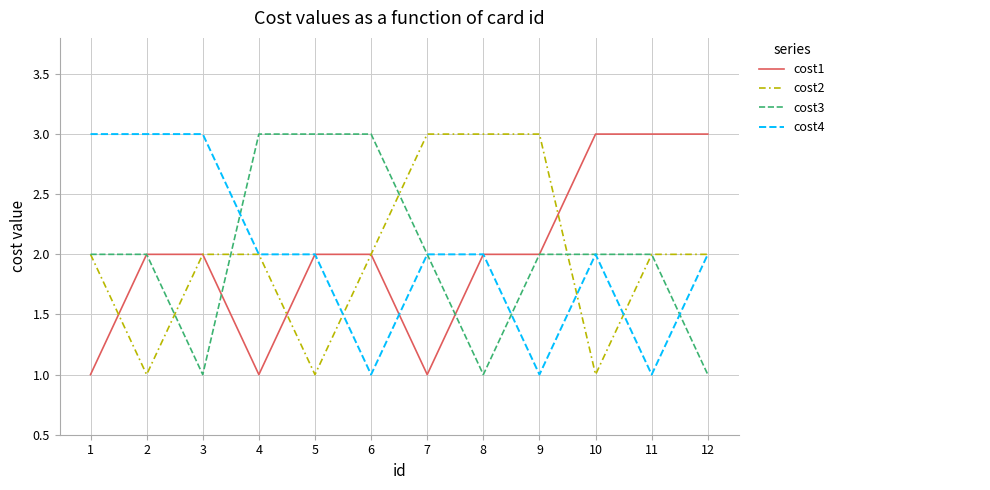

What is the difference between the highest and lowest values at 11?

2